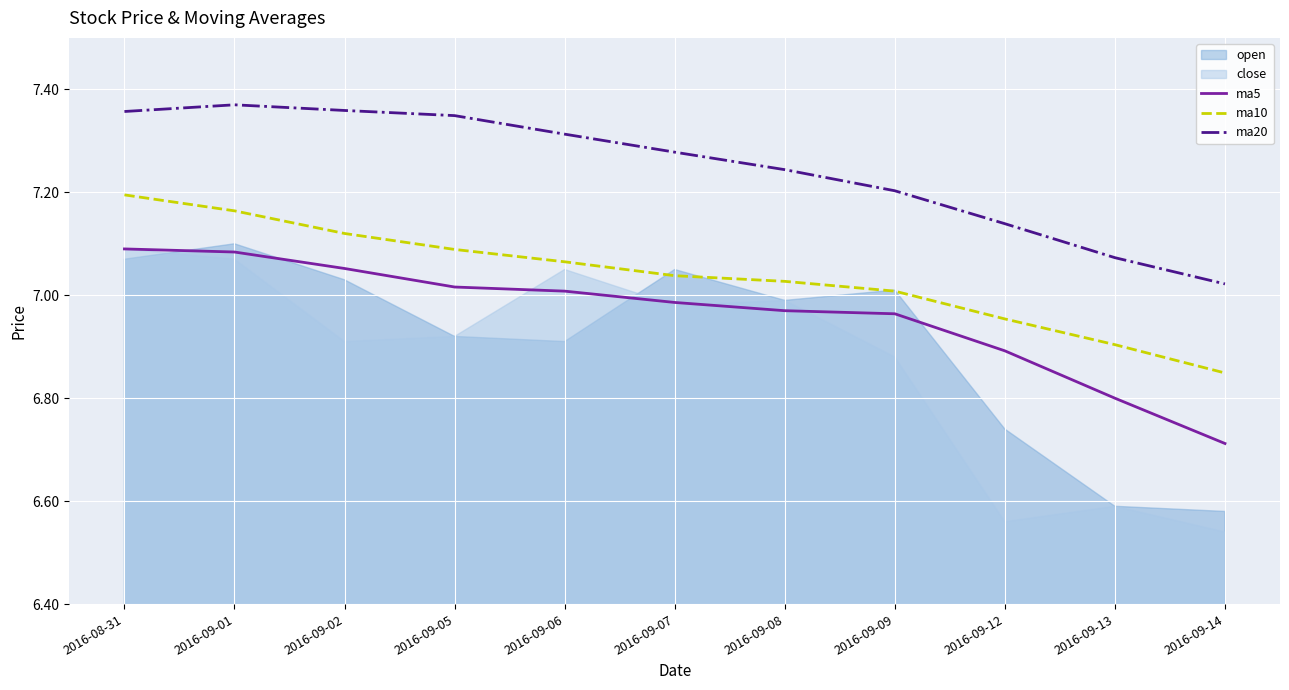

What is the spread (max minus min) of values at 2016-09-06?

0.4